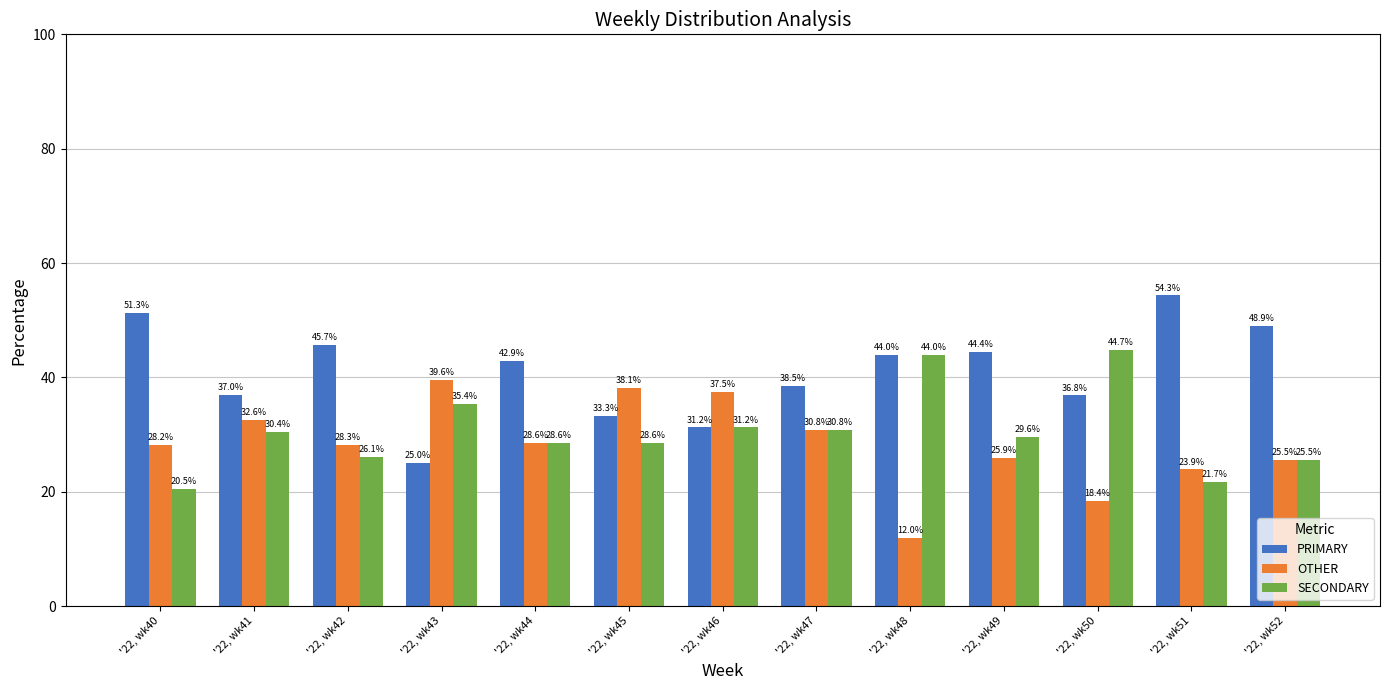

What is the difference between the maximum and minimum values in the PRIMARY series?

29.3